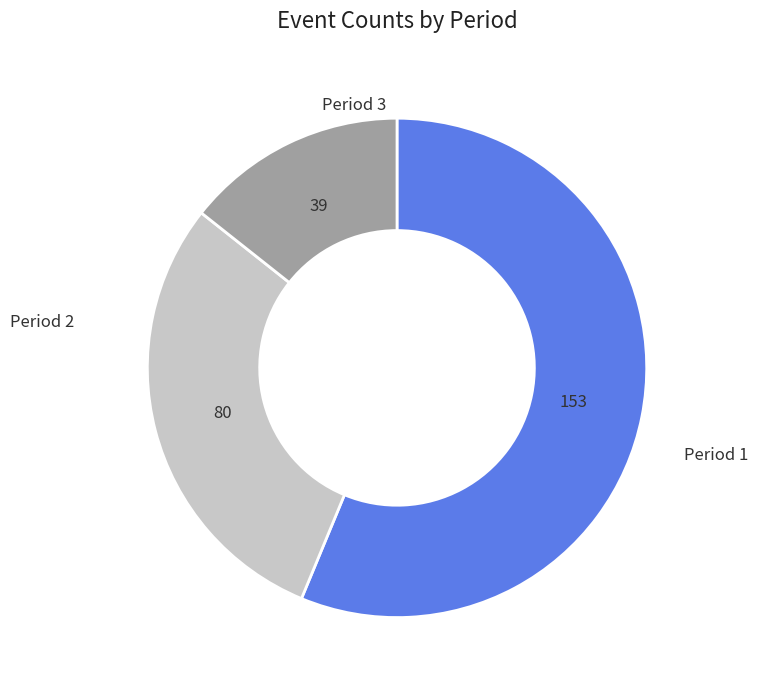

Does any single category account for the majority?

Yes